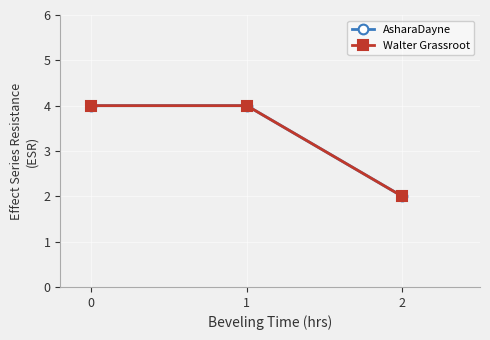

Reading left to right, extract all data points from this chart.

AsharaDayne: 4	4	2
Walter Grassroot: 4	4	2